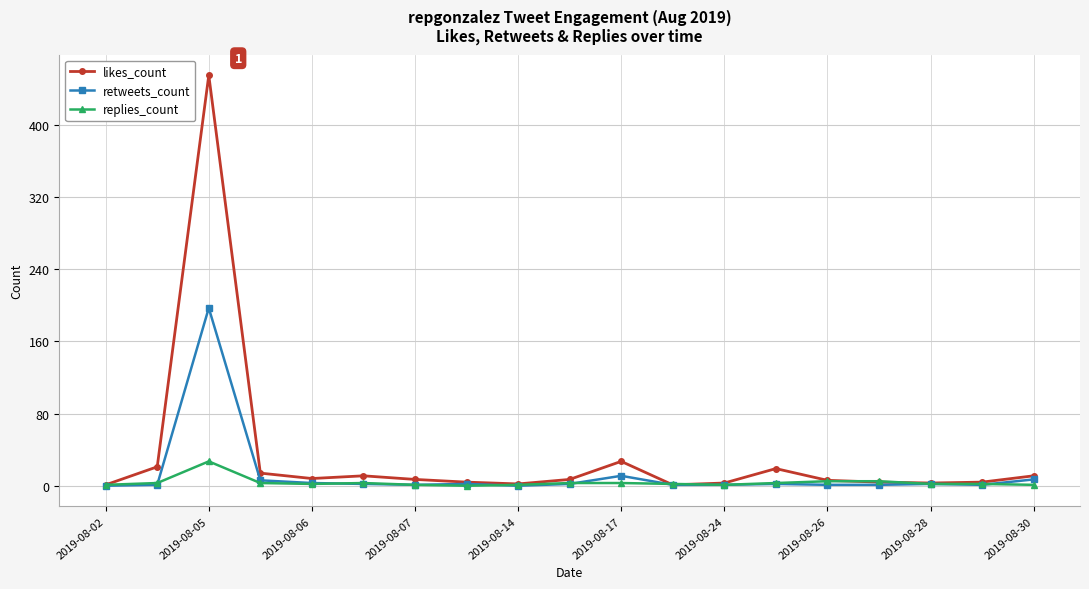

What is the maximum value for replies_count?

27